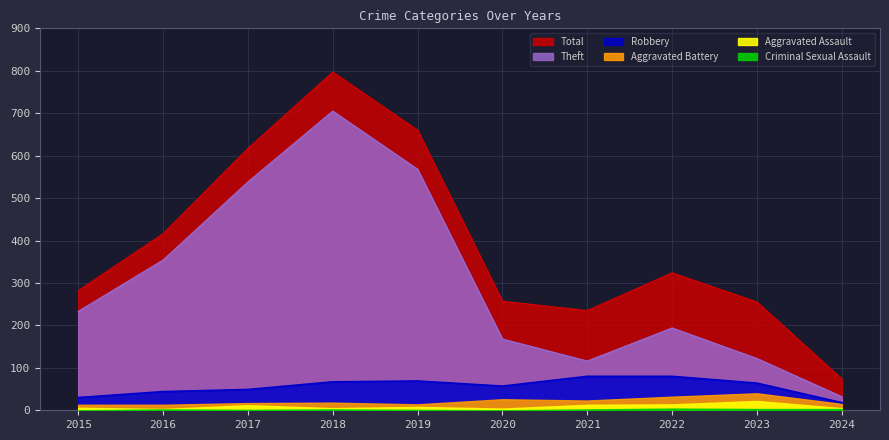

At which category is the sum across all series the highest?

2018